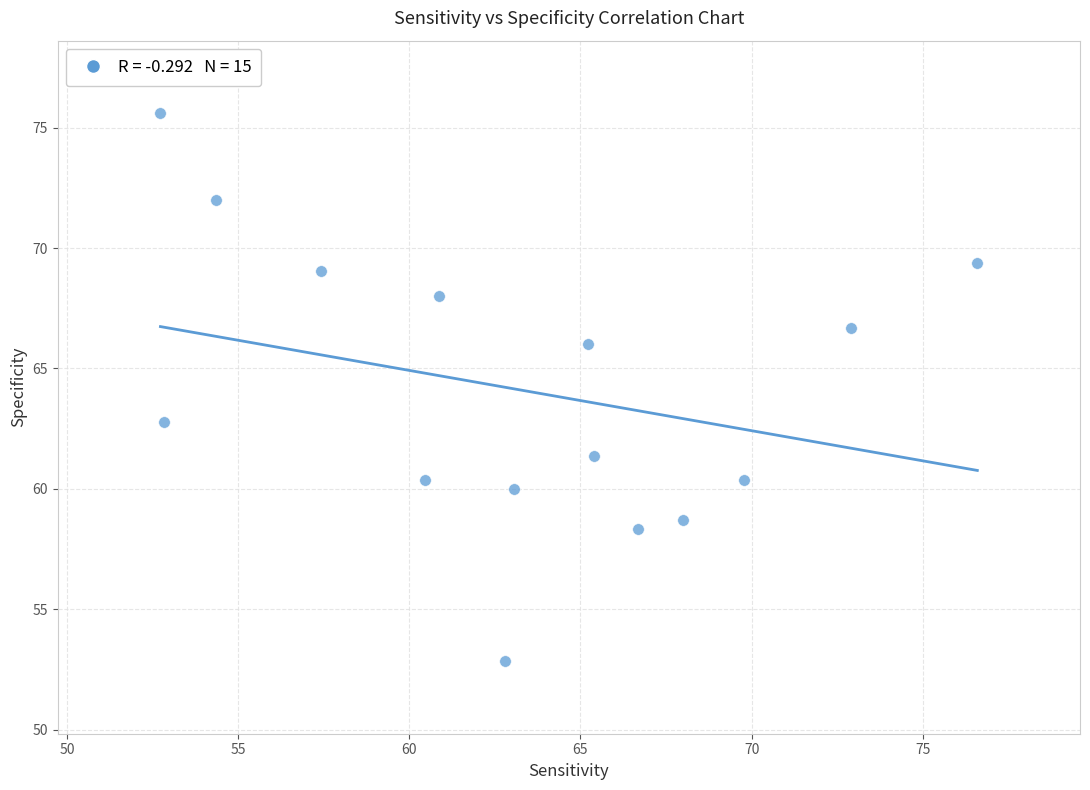

What is the range of X values (max minus min)?

23.9